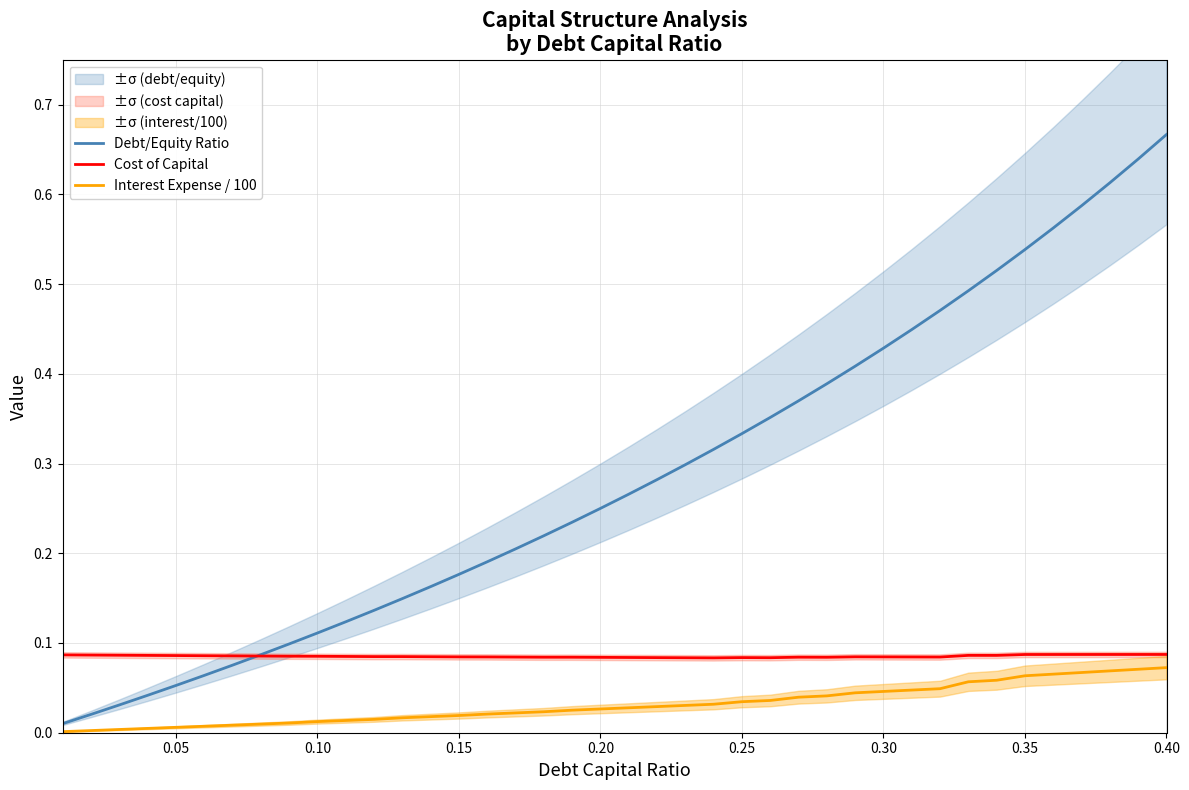

What are all the series names shown in the legend?

Debt/Equity Ratio, Cost of Capital, Interest Expense / 100